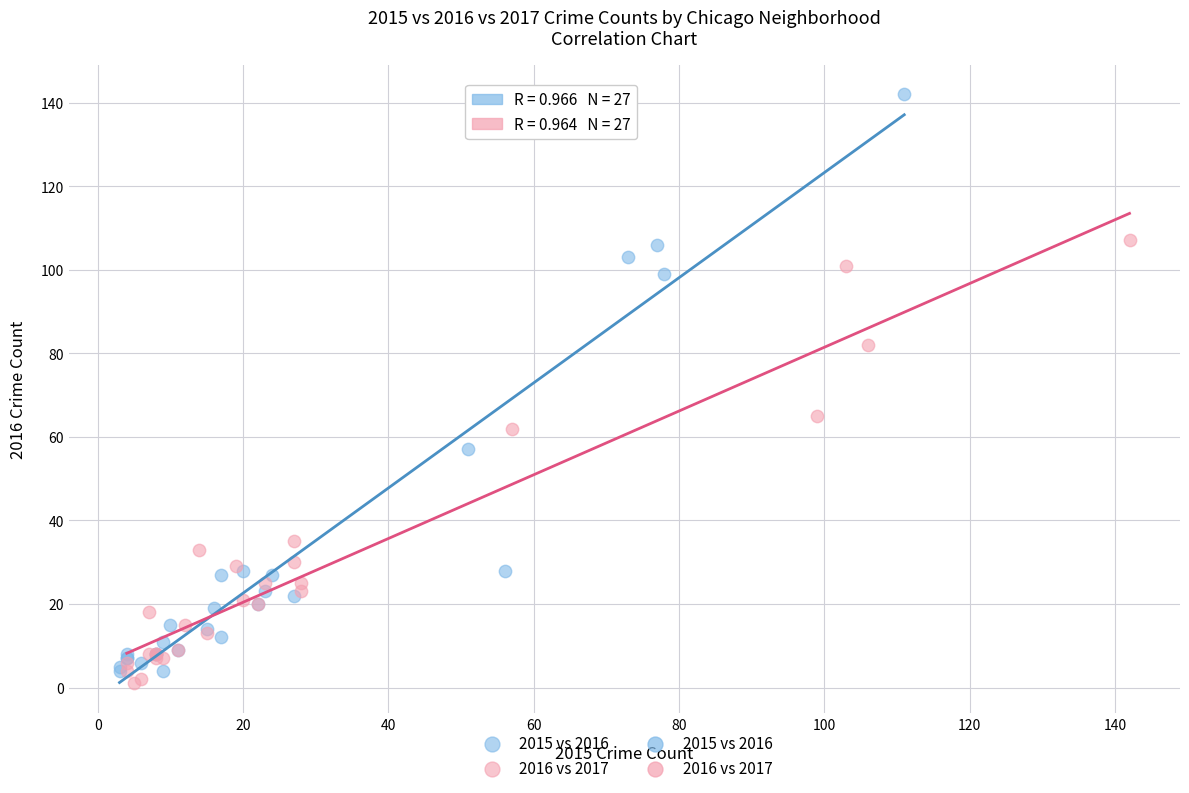

Which series contains the highest Y value?

2015 vs 2016